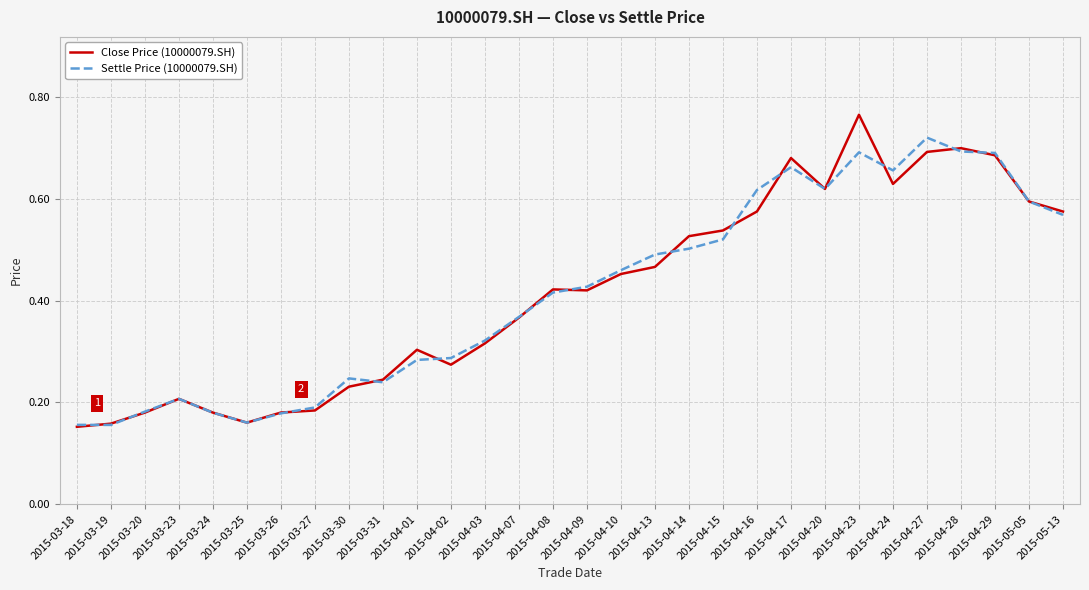

The value of Close Price (10000079.SH) at 2015-04-29 is 0.7. True or false?

True